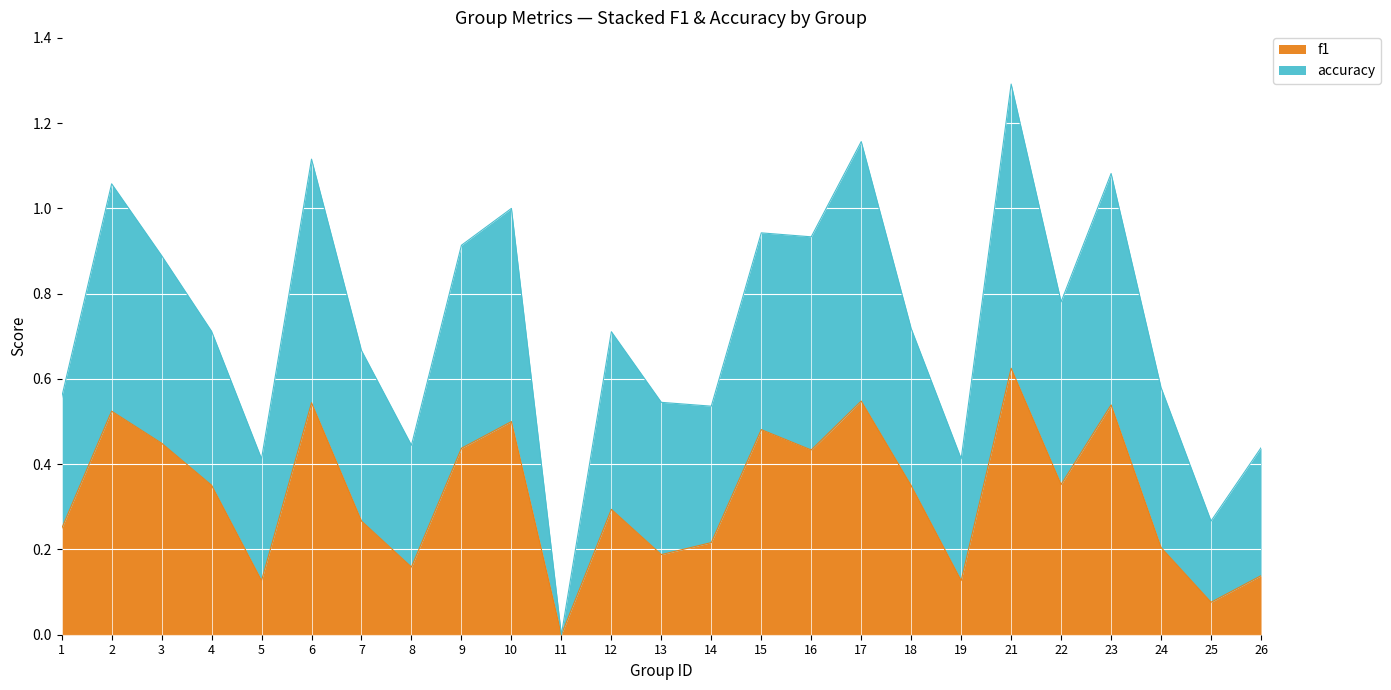

Which category has the lowest value in the f1 series?

11